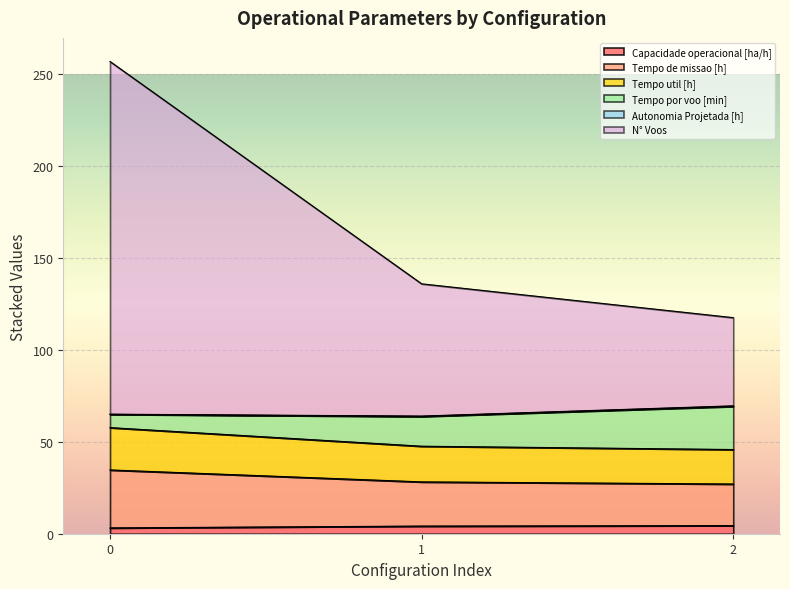

Which has a higher value, 0 or 2?

2